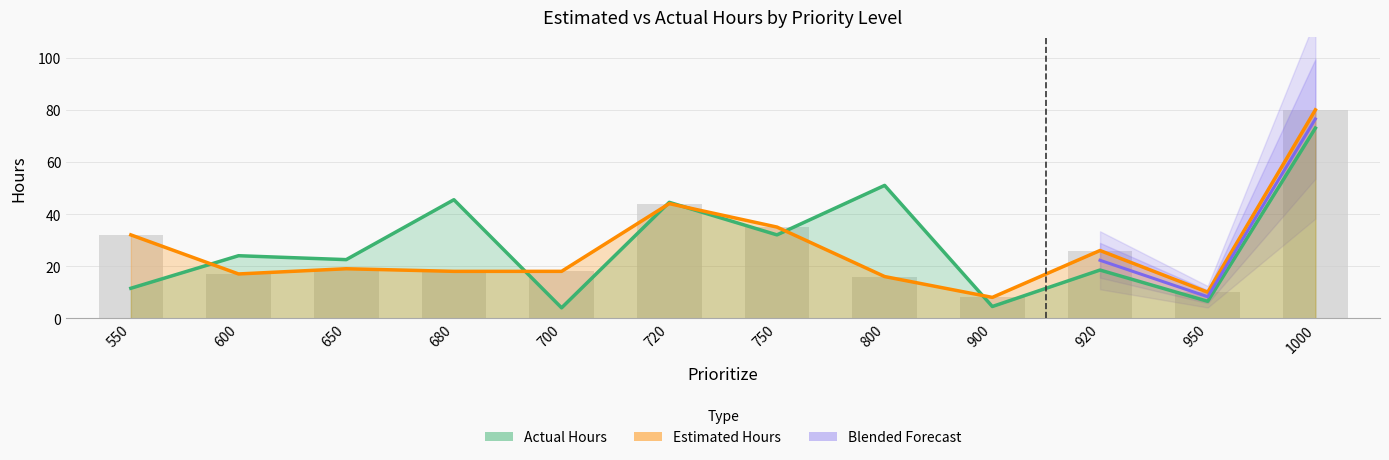

Which label corresponds to the largest value in the chart?

1000